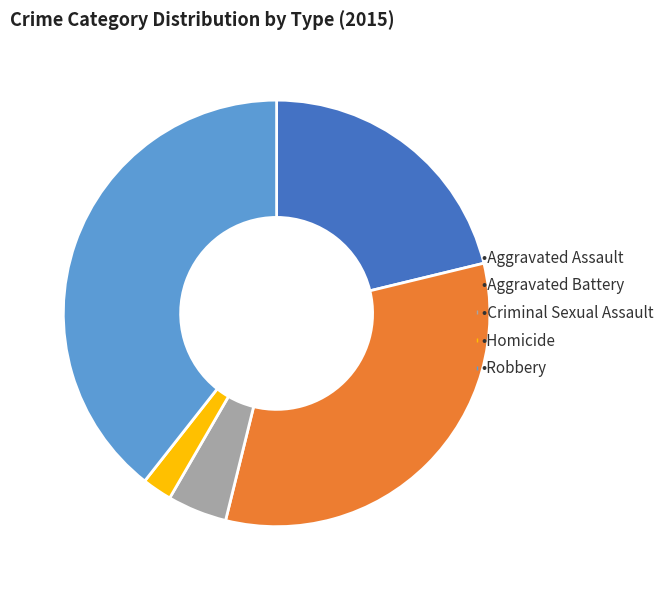

Is there a majority slice in this chart?

No